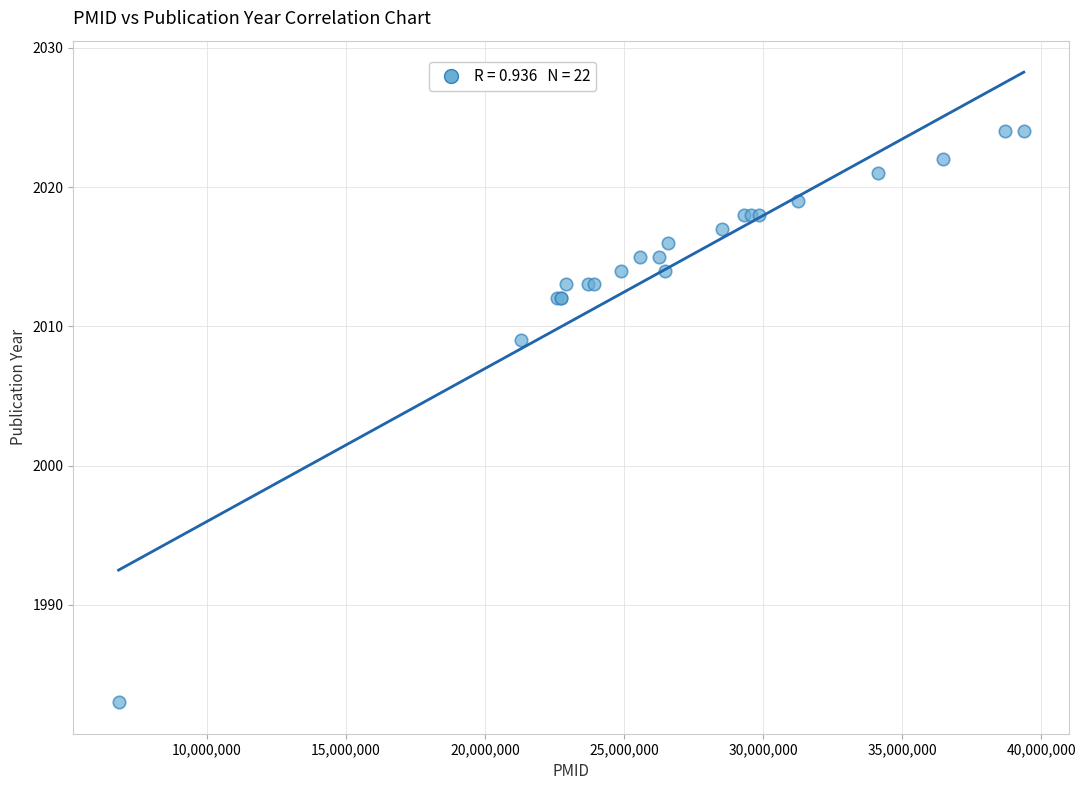

What Y value in the scatter plot is closest to 2003?

2009